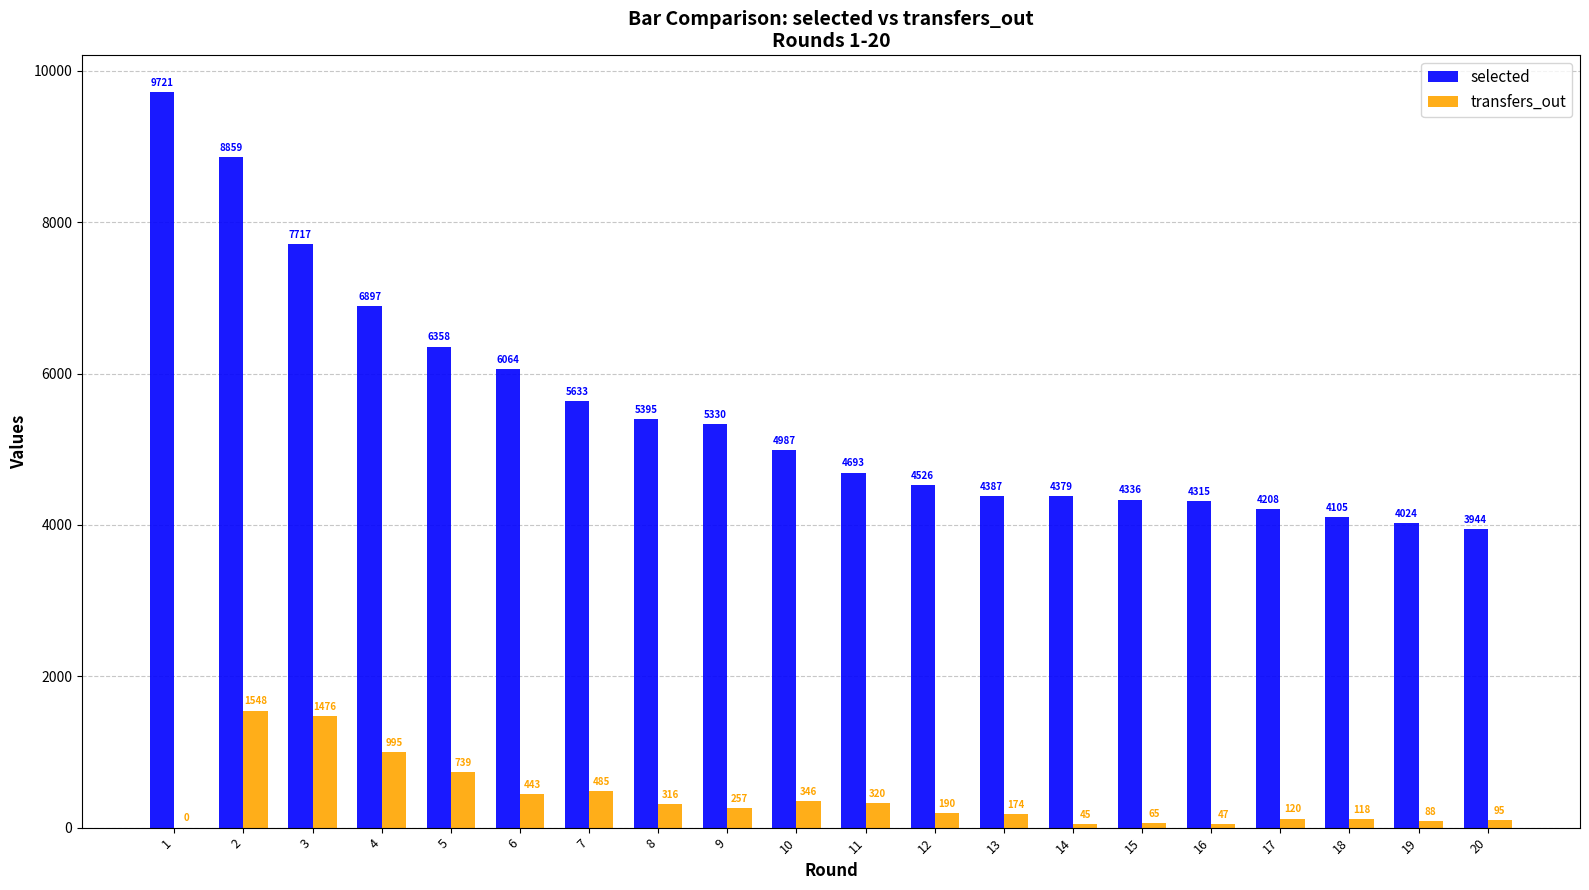

At which category is the sum across all series the highest?

2